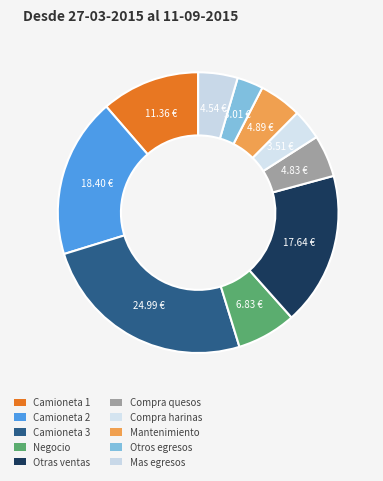

What is the largest slice in the pie chart?

Camioneta 3